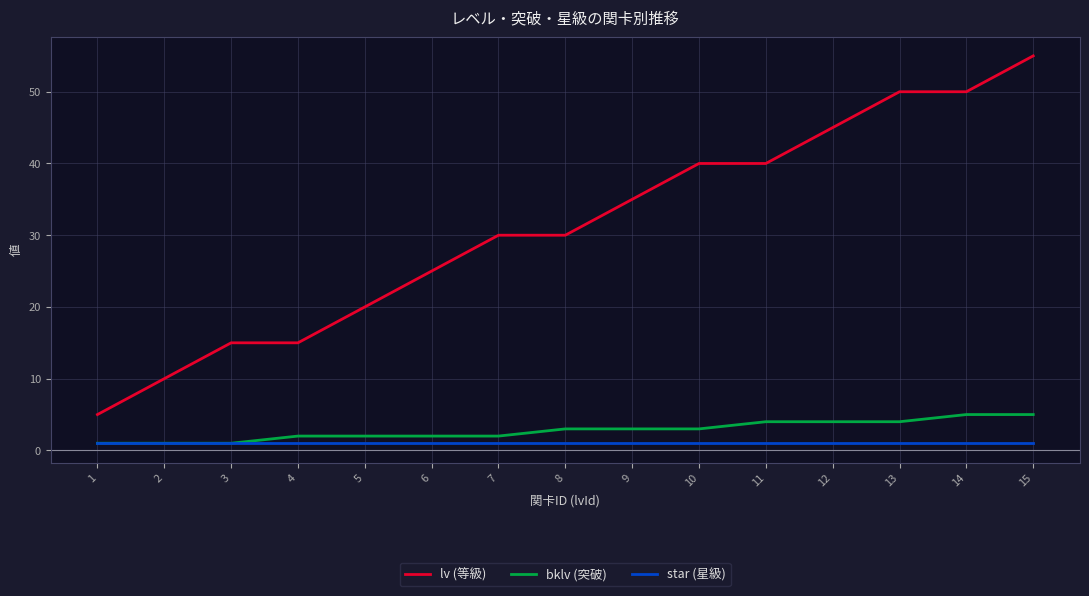

How many distinct data groups are displayed?

3